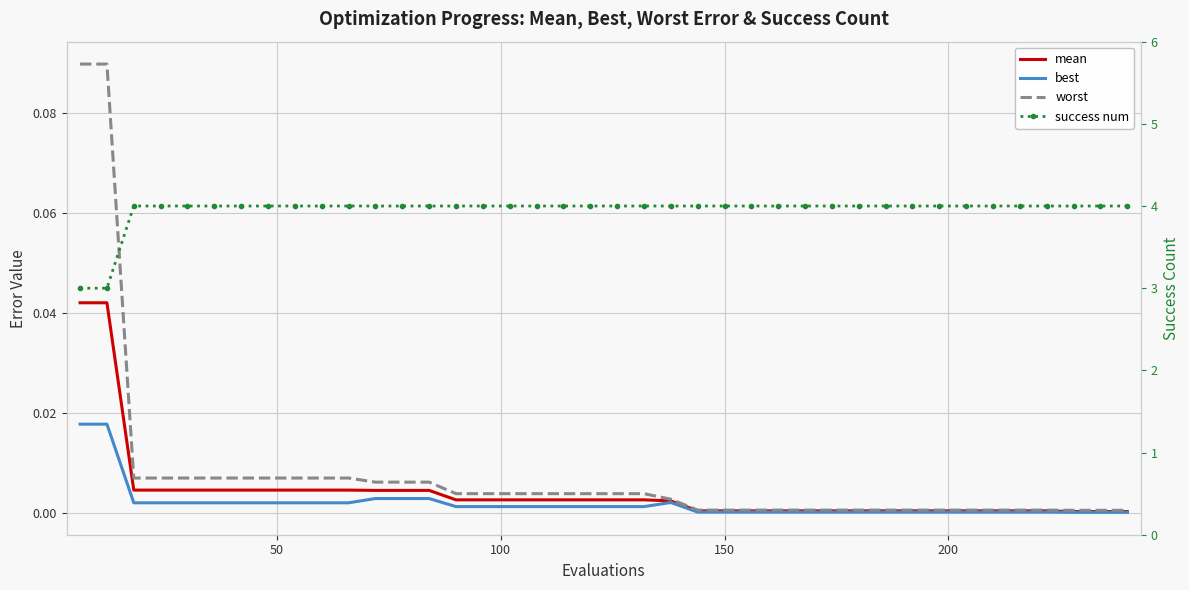

Reading right to left, extract all data points from this chart.

mean: 0.0	0.0	0.0	0.0	0.0	0.0	0.0	0.0	0.0	0.0	0.0	0.0	0.0	0.0	0.0	0.0	0.0	0.0	0.0	0.0	0.0	0.0	0.0	0.0	0.0	0.0	0.0	0.0	0.0	0.0	0.0	0.0	0.0	0.0	0.0	0.0	0.0	0.0	0.0	0.0
best: 0.0	0.0	0.0	0.0	0.0	0.0	0.0	0.0	0.0	0.0	0.0	0.0	0.0	0.0	0.0	0.0	0.0	0.0	0.0	0.0	0.0	0.0	0.0	0.0	0.0	0.0	0.0	0.0	0.0	0.0	0.0	0.0	0.0	0.0	0.0	0.0	0.0	0.0	0.0	0.0
worst: 0.0	0.0	0.0	0.0	0.0	0.0	0.0	0.0	0.0	0.0	0.0	0.0	0.0	0.0	0.0	0.0	0.0	0.0	0.0	0.0	0.0	0.0	0.0	0.0	0.0	0.0	0.0	0.0	0.0	0.0	0.0	0.0	0.0	0.0	0.0	0.0	0.0	0.0	0.1	0.1
success num: 4.0	4.0	4.0	4.0	4.0	4.0	4.0	4.0	4.0	4.0	4.0	4.0	4.0	4.0	4.0	4.0	4.0	4.0	4.0	4.0	4.0	4.0	4.0	4.0	4.0	4.0	4.0	4.0	4.0	4.0	4.0	4.0	4.0	4.0	4.0	4.0	4.0	4.0	3.0	3.0